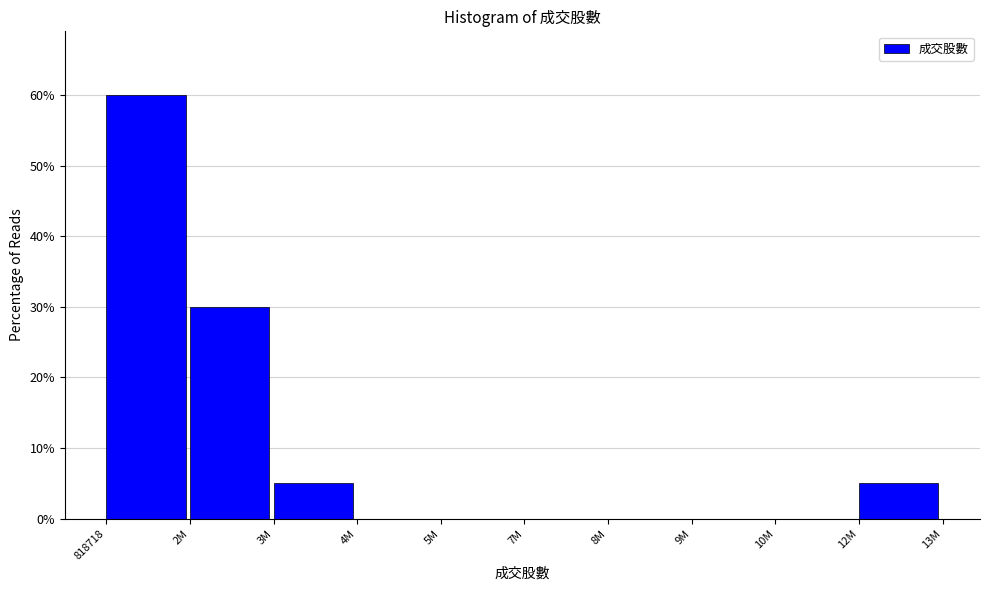

Reading left to right, what are all the values shown in this chart?

818718=60	2M=30	3M=5	4M=0	5M=0	7M=0	8M=0	9M=0	10M=0	12M=5